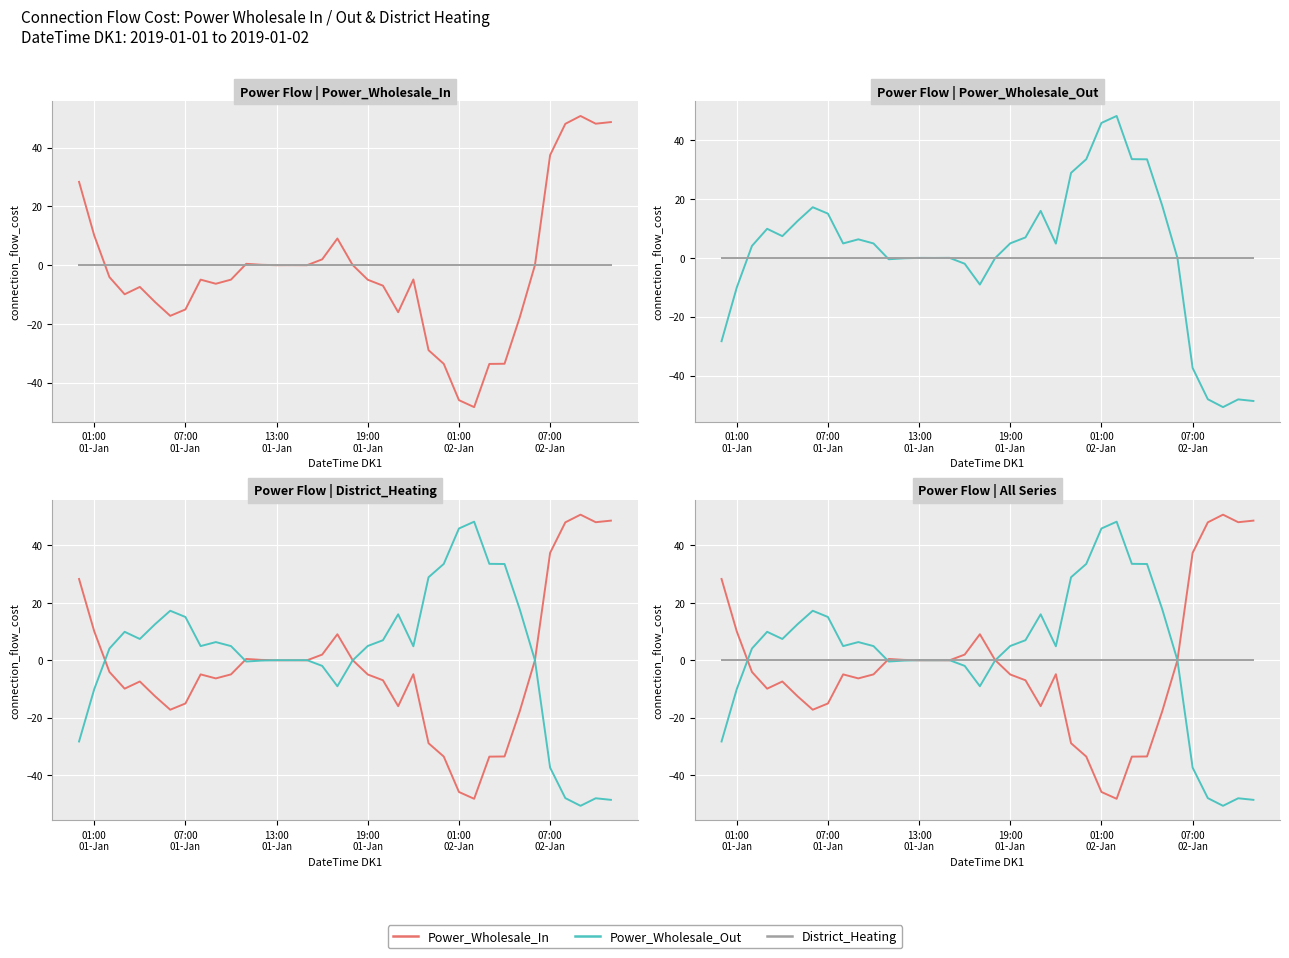

How many distinct data groups are displayed?

3